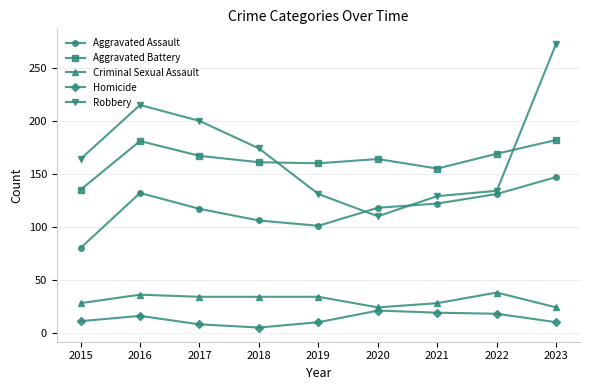

At which label does Aggravated Assault reach its minimum?

2015